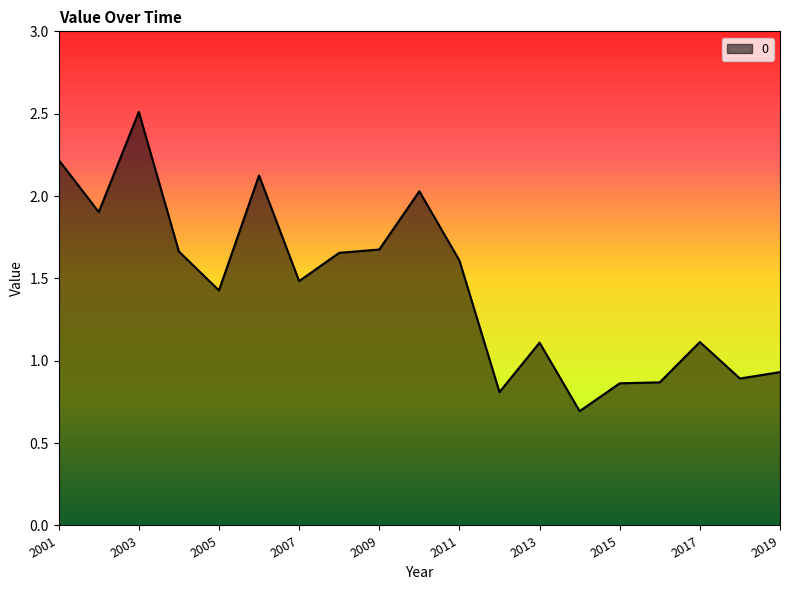

What is the maximum value shown in the chart?

2.5